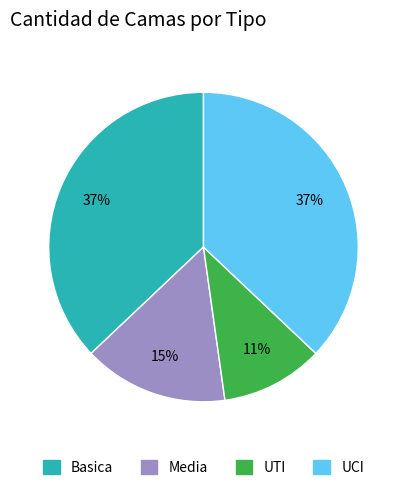

Which has a higher value, UCI or UTI?

UCI